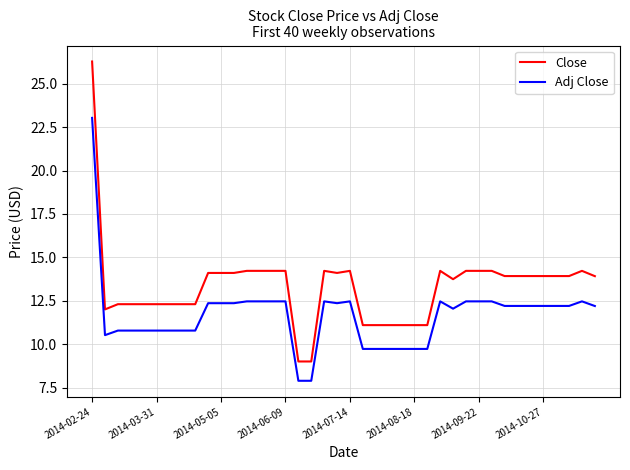

True or false: Close and Adj Close intersect in this chart.

False